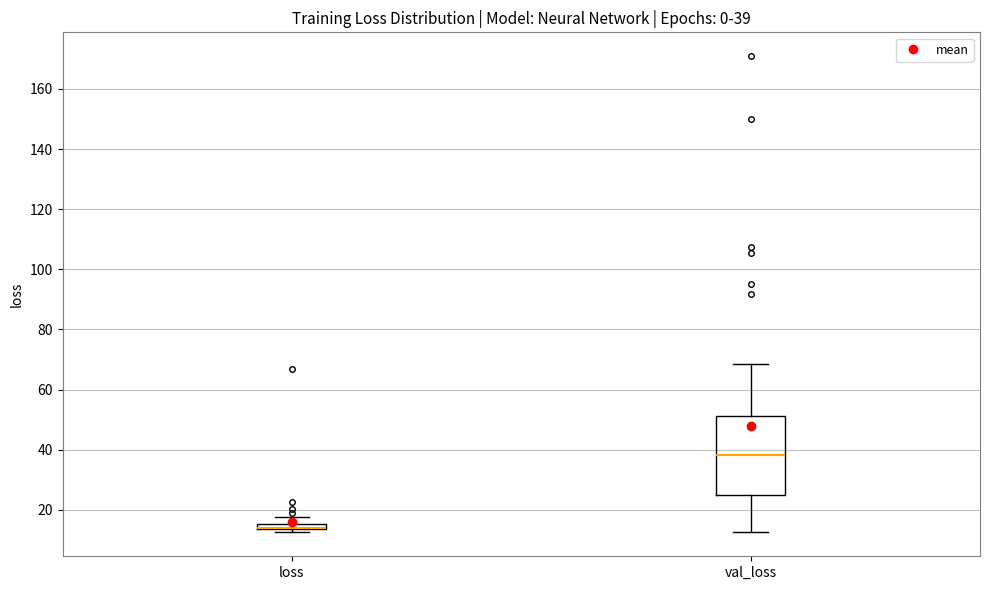

Which box is the tallest, from its lower edge to its upper edge?

val_loss